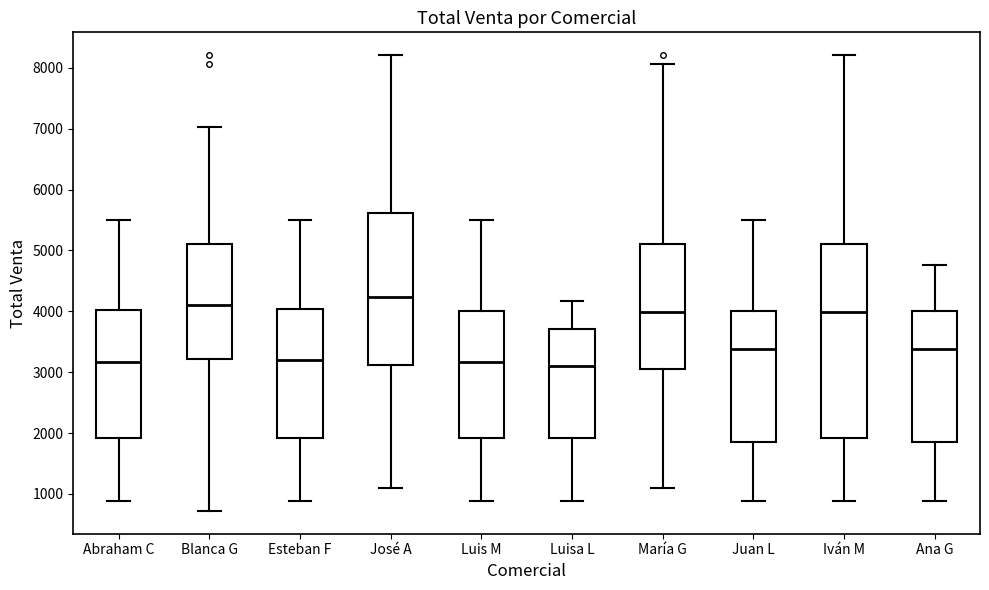

Where does the median line of the box for Blanca G sit on the y-axis? The values are not printed on the chart, so give them approximately, as read against the axis.

4100